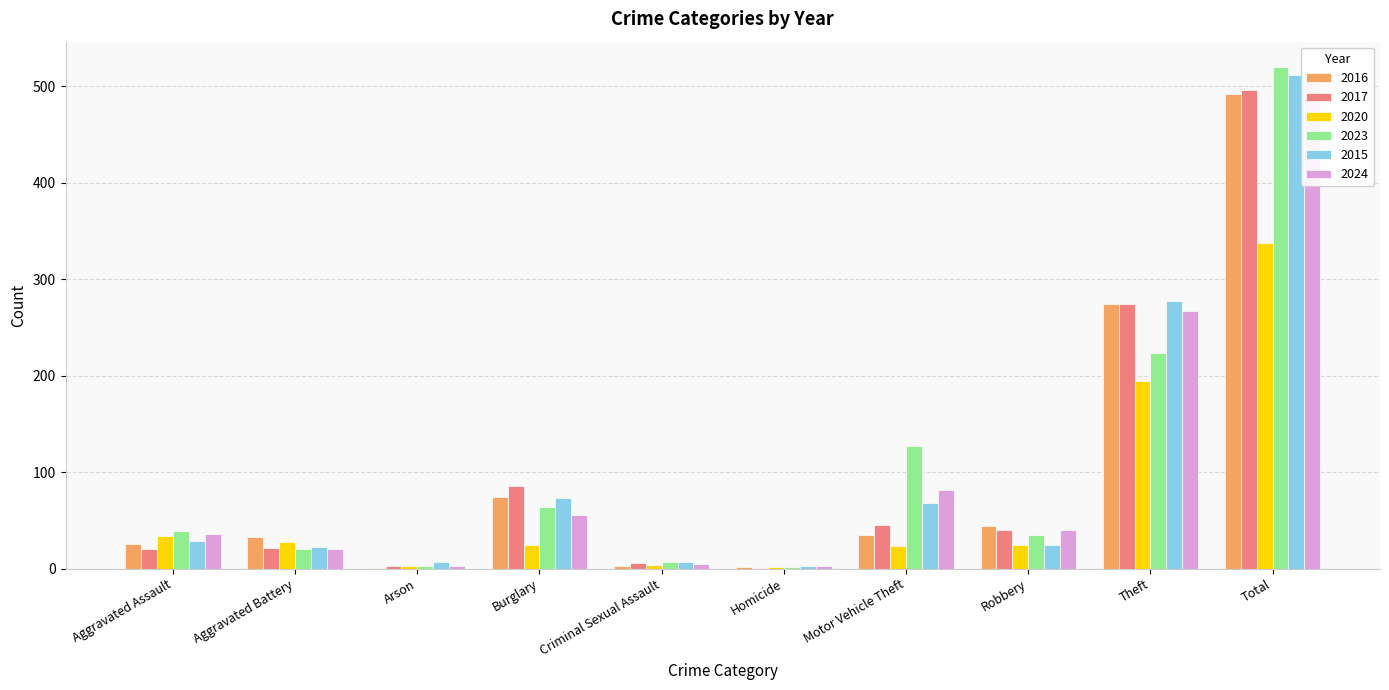

List the labels in order of 2015 value, largest first.

Total, Theft, Burglary, Motor Vehicle Theft, Aggravated Assault, Robbery, Aggravated Battery, Arson, Criminal Sexual Assault, Homicide